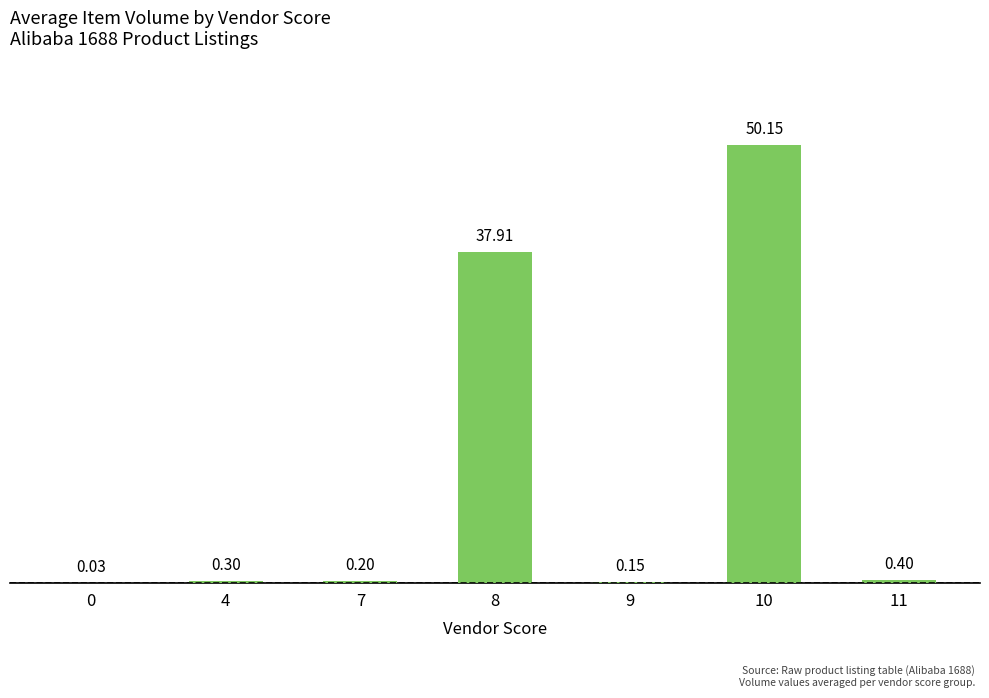

What is the sum of the values at 8 and 11?

38.3